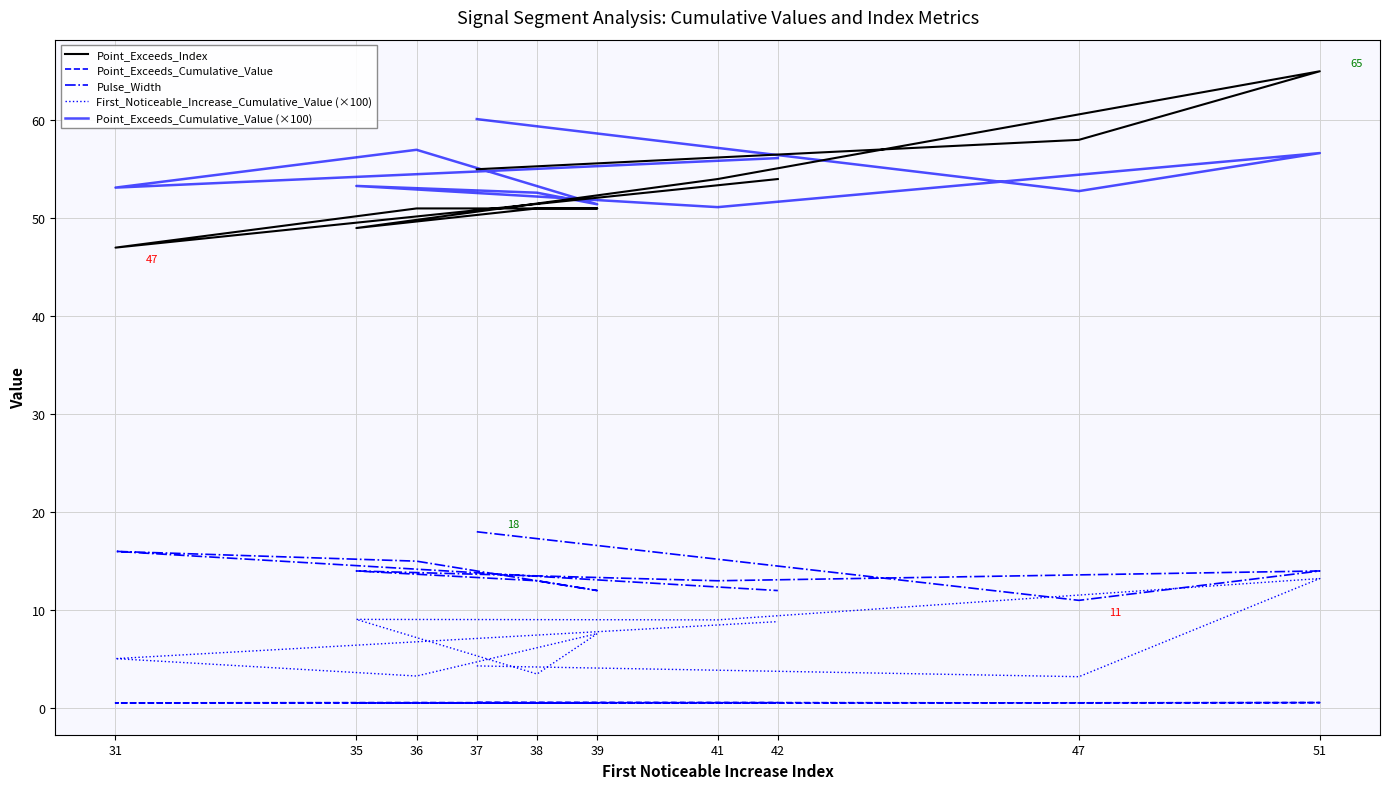

Between 38 and 36, which series saw the biggest shift?

Point_Exceeds_Cumulative_Value (×100)